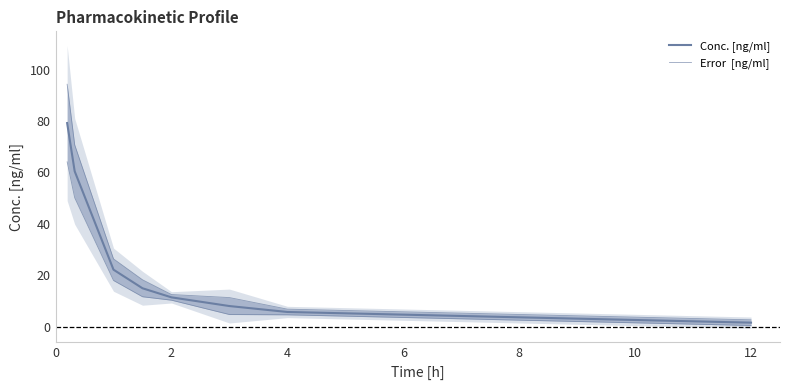

True or false: Conc. [ng/ml] and Error  [ng/ml] cross at least once.

False